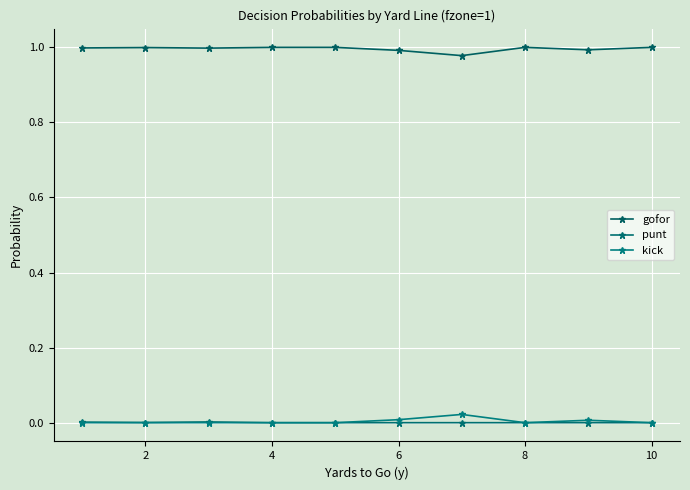

True or false: punt and kick intersect in this chart.

False